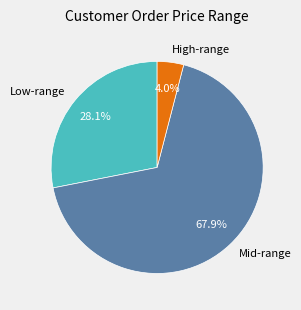

Approximately how many times larger is the value at Low-range compared to High-range?

7.0